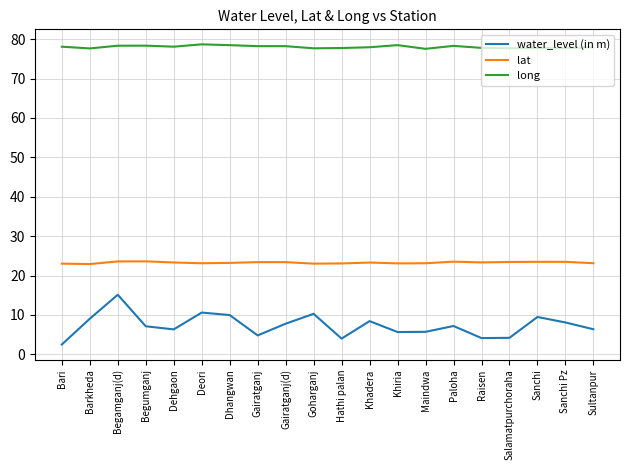

What are all the series names shown in the legend?

water_level (in m), lat, long